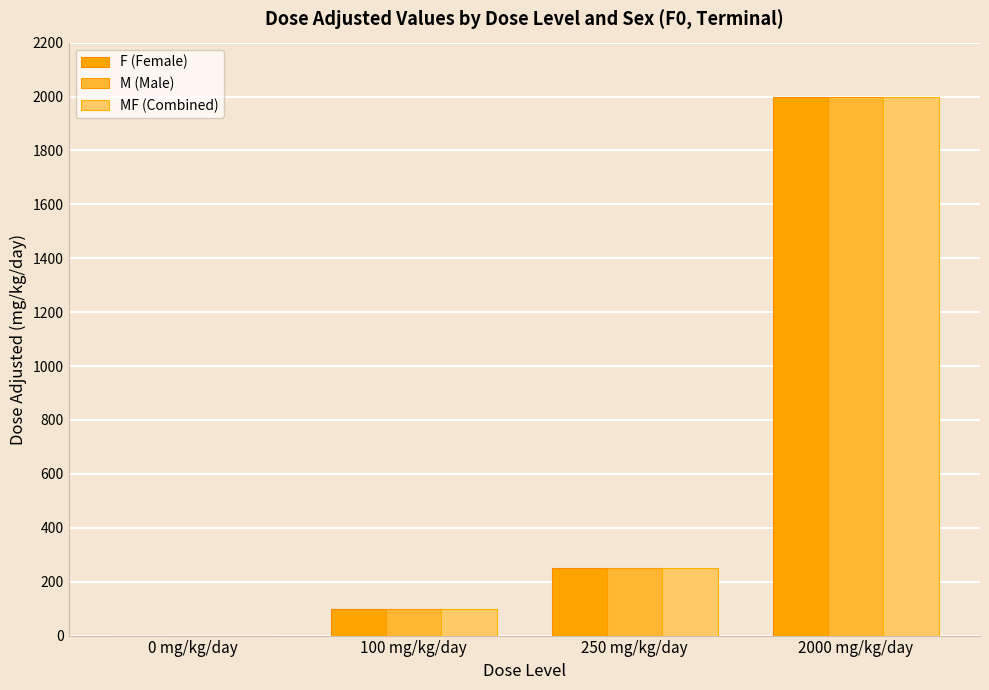

How many data points does each series have?

4